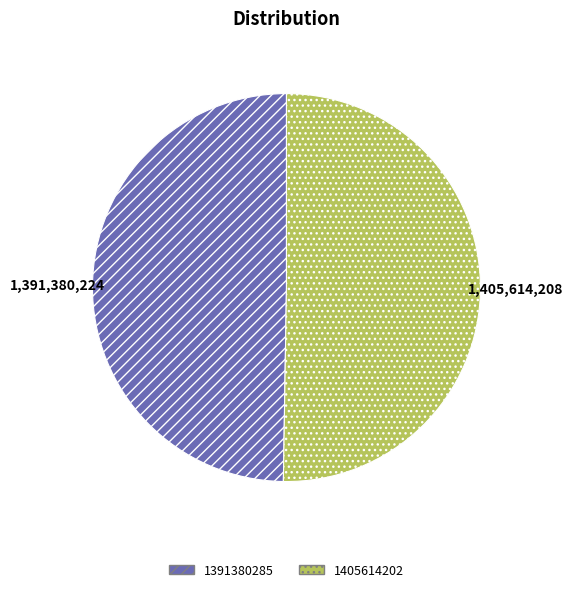

Is the sum of 1405614202 and 1391380285 greater than half?

Yes